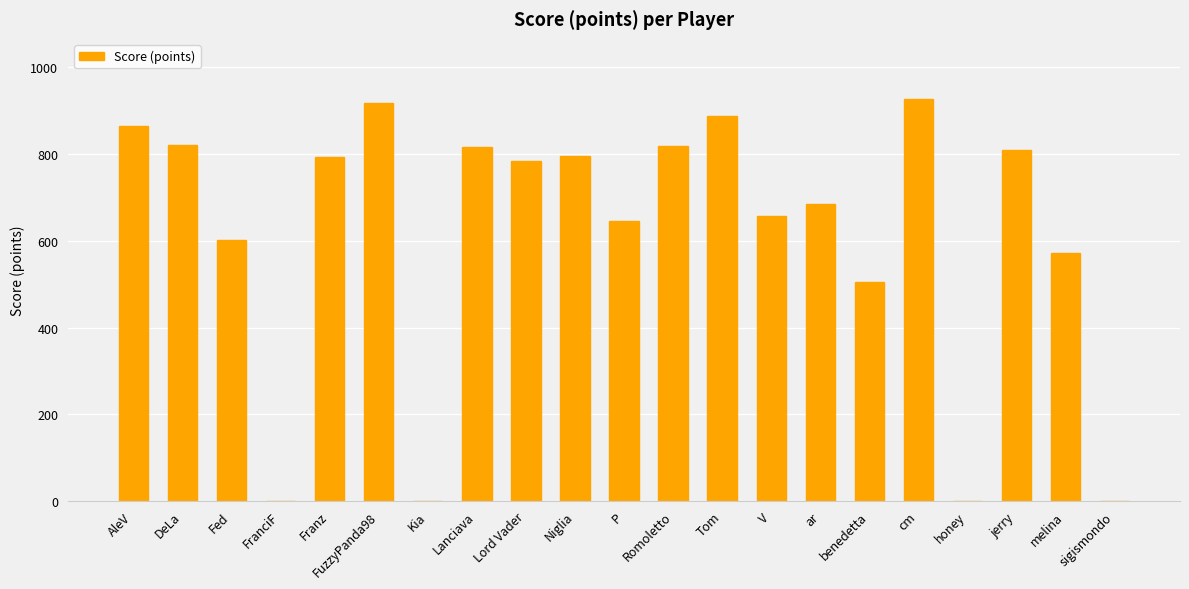

Read the value at Niglia.

795